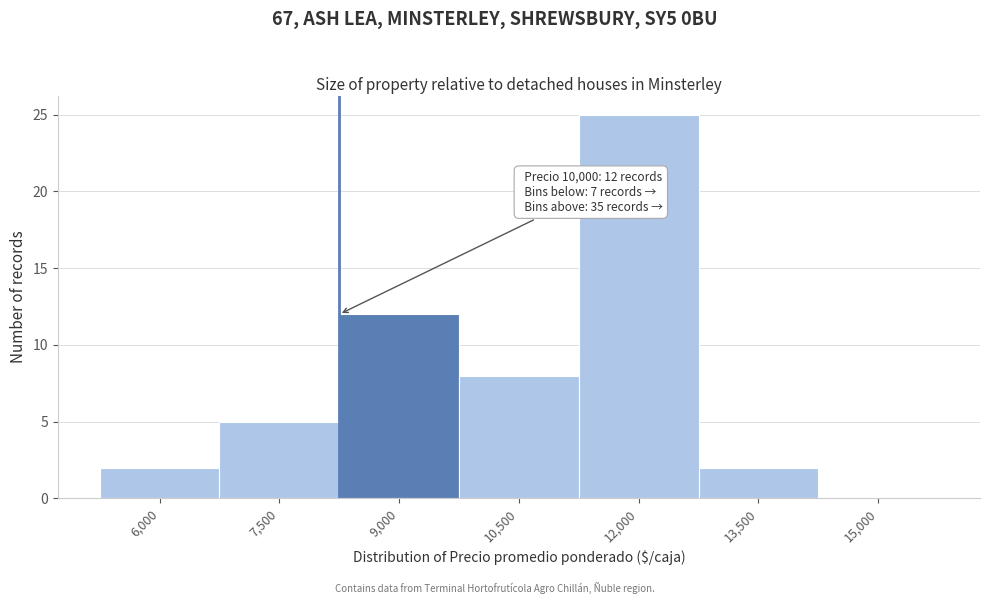

Reading left to right, transcribe all the data shown in this chart.

6,000=2	7,500=5	9,000=12	10,500=8	12,000=25	13,500=2	15,000=0